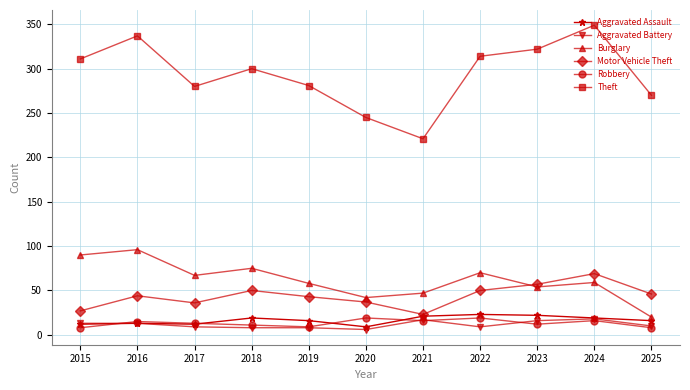

Which series has the largest range (max minus min)?

Theft